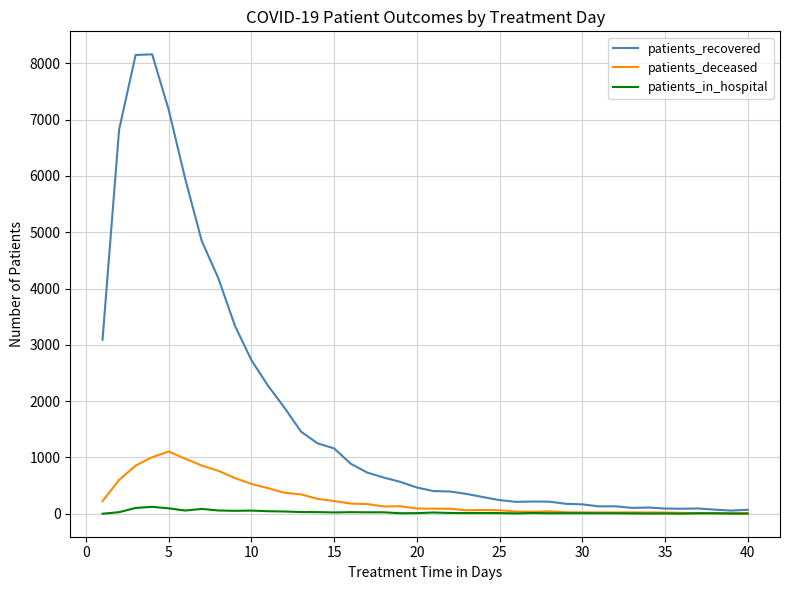

Rank the series by their maximum value, from highest to lowest.

patients_recovered, patients_deceased, patients_in_hospital